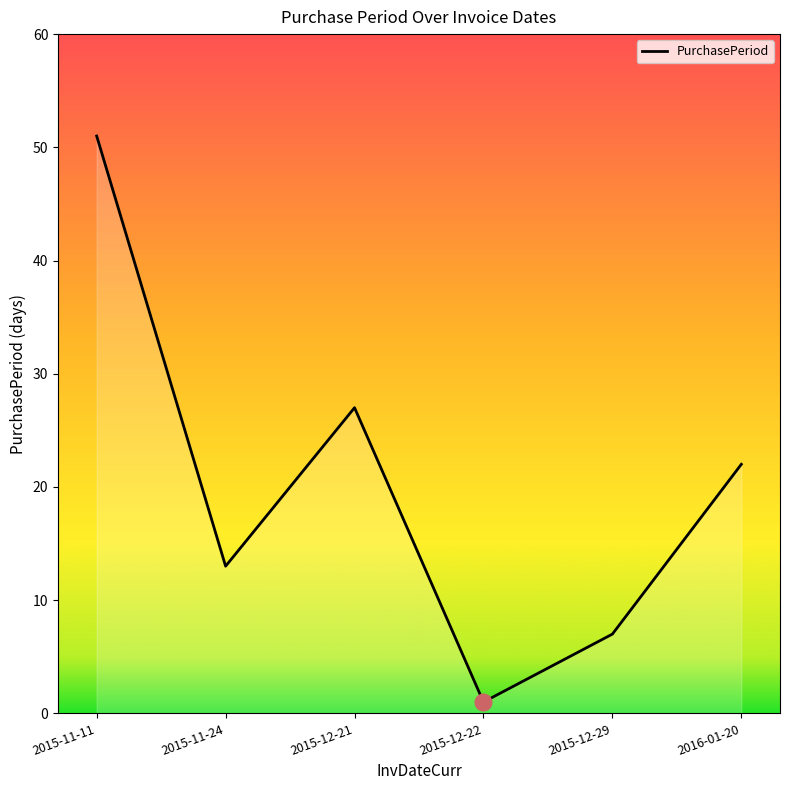

How many interior local peaks (higher than both neighbors) does the data have?

1